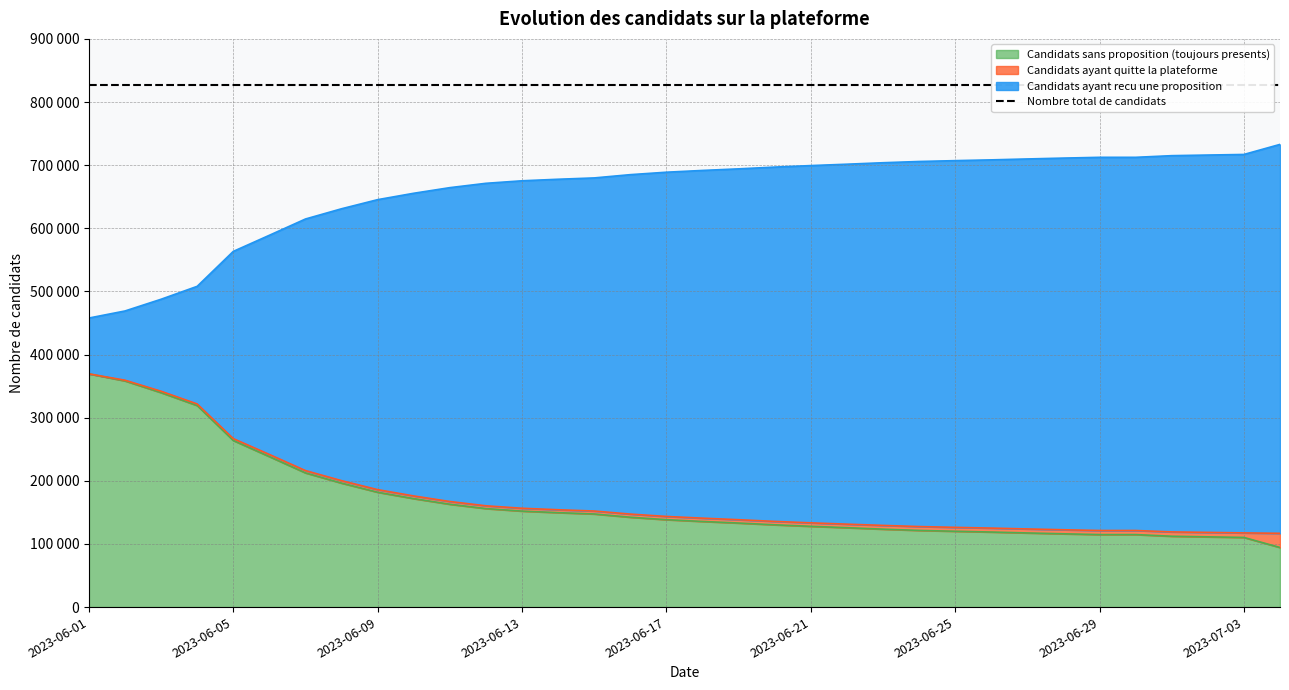

True or false: Candidats ayant recu une proposition and Candidats sans proposition (total) intersect in this chart.

False